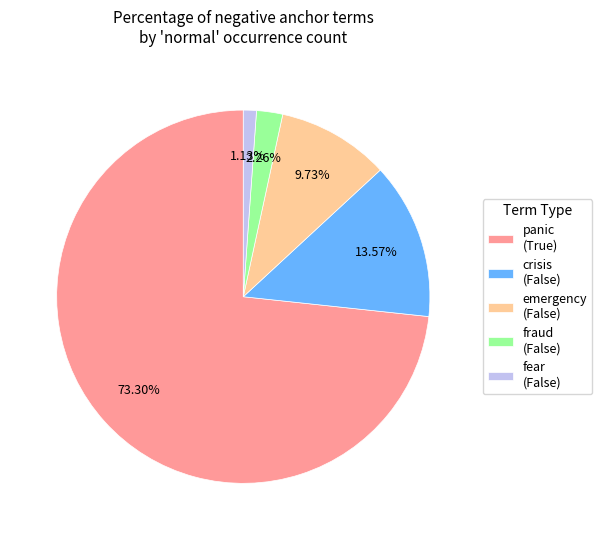

What is the total percentage of crisis (False) and fraud (False)?

15.8%